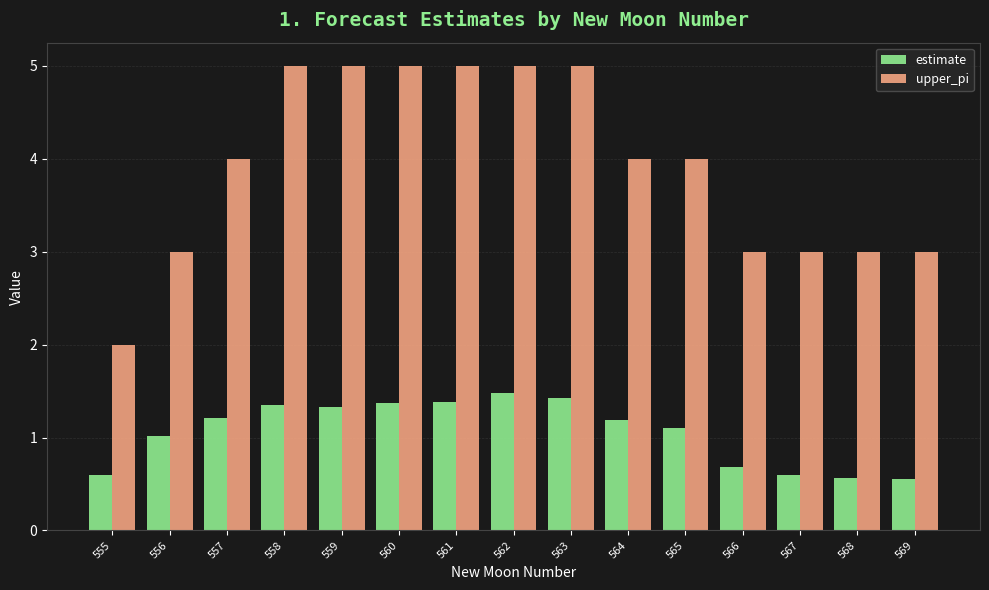

What is the total value across all series at 560?

6.4